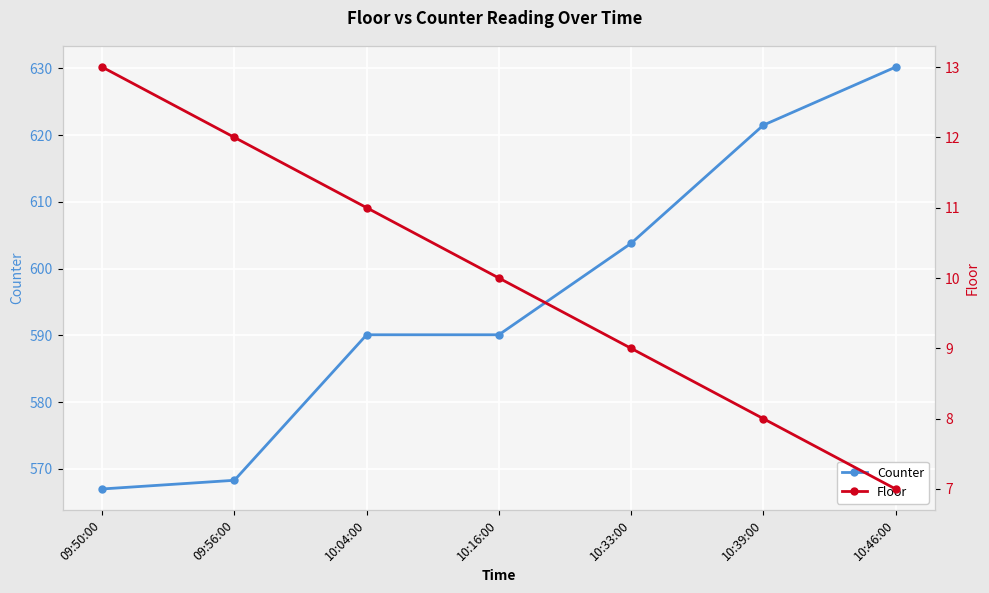

Is it true that Floor equals 3.6 at 10:39:00?

False